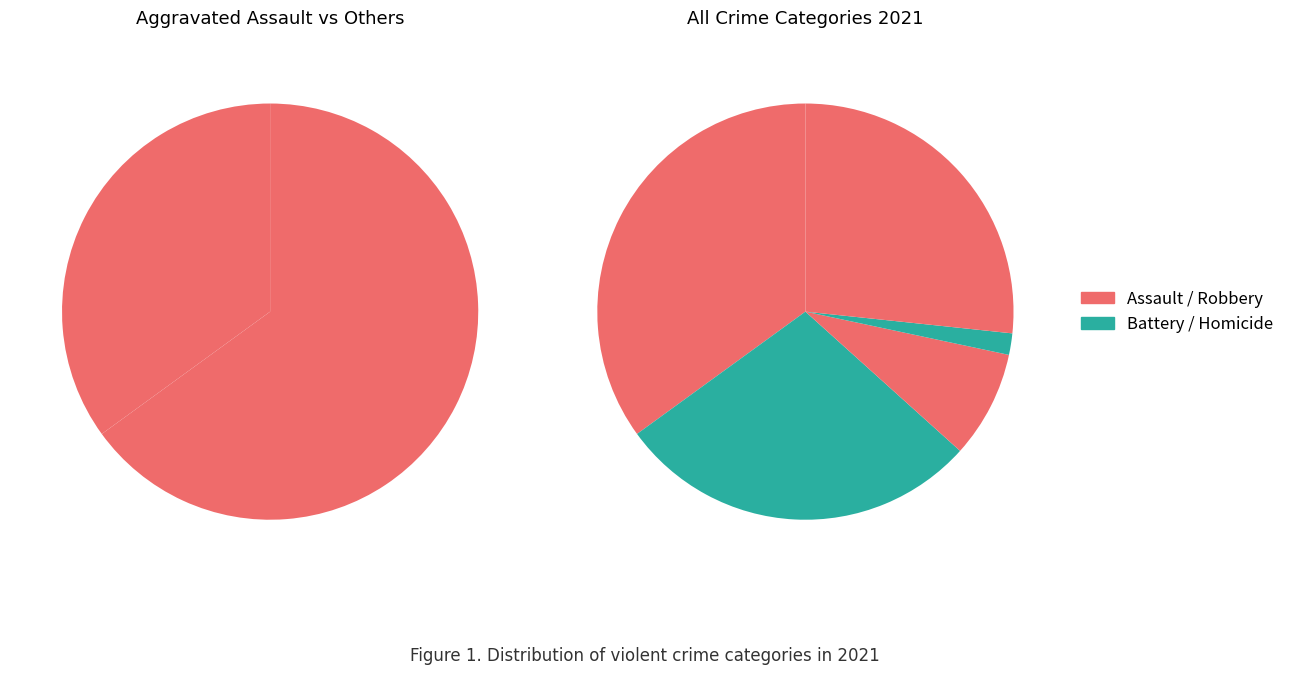

To the nearest percent, what is the difference between the 2 and 1 slice percentages?

20%